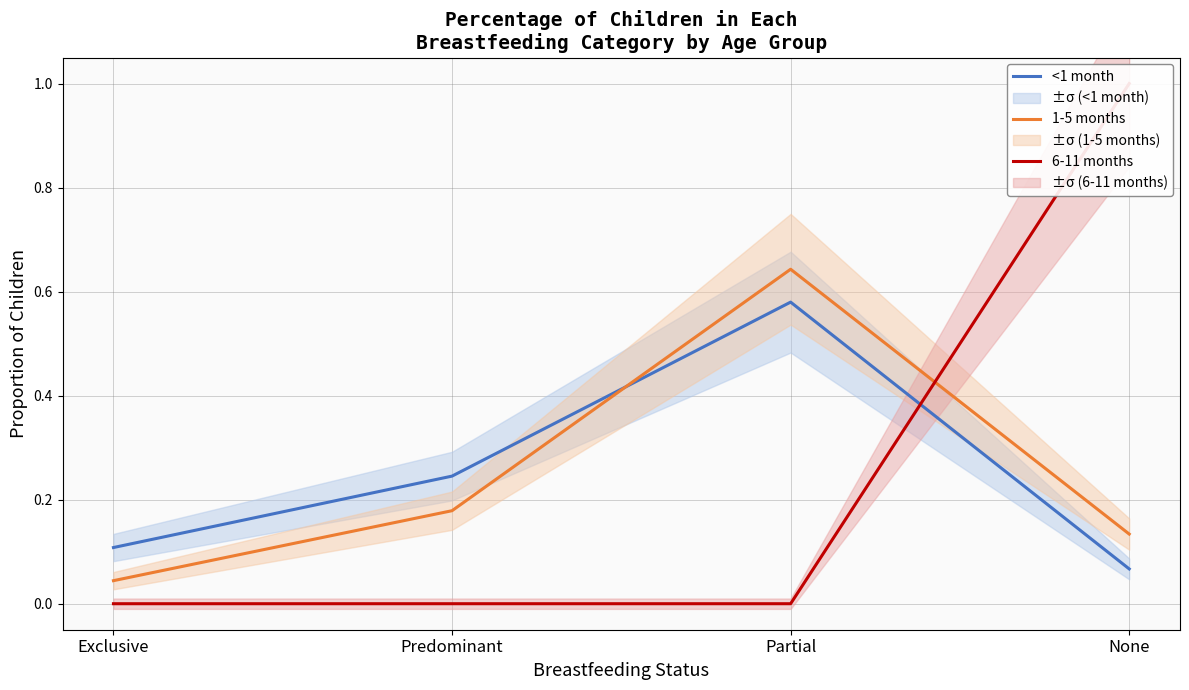

Which series changed the most between Exclusive and Partial?

1-5 months